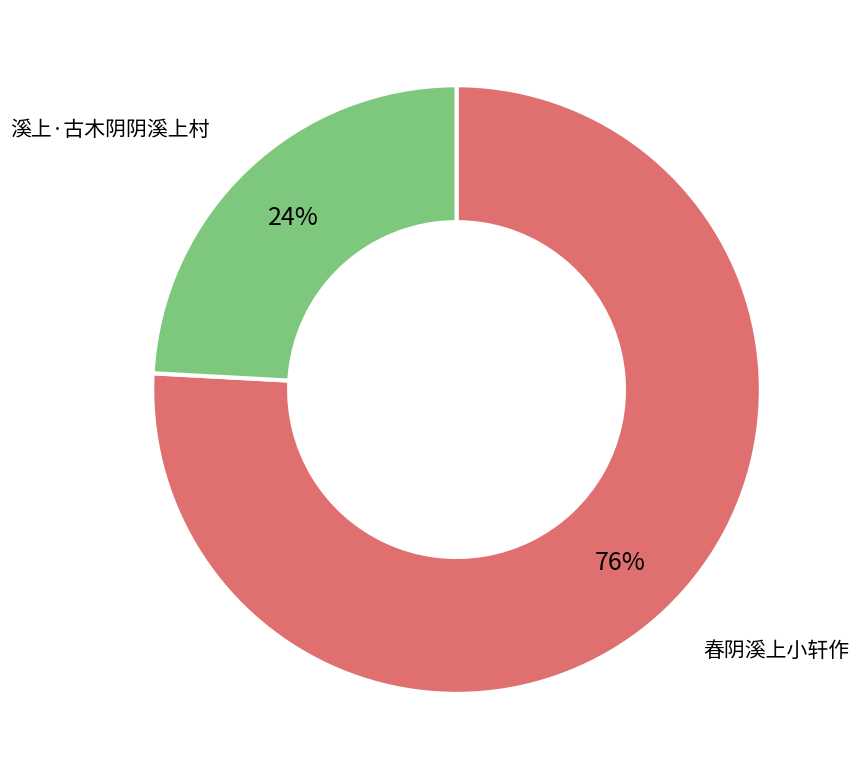

To the nearest percent, what is the difference between the largest and smallest slice percentages?

52%